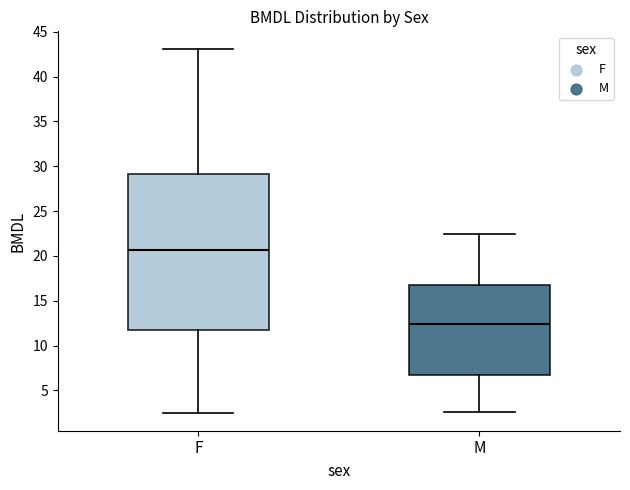

Reading left to right, transcribe this box plot: for each box, give where its median line is, the range the box spans, and where its two whiskers end, as read against the y-axis. The values are not printed on the chart, so give them approximately, as read against the axis.

F: median 20.5, box 11.5 to 29.0, whiskers 2.5 to 43.0
M: median 12.5, box 6.5 to 17.0, whiskers 2.5 to 22.5